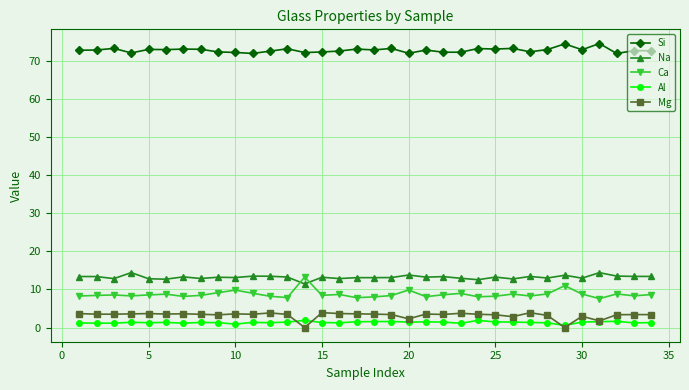

Is this an area chart (filled region under the line)?

No